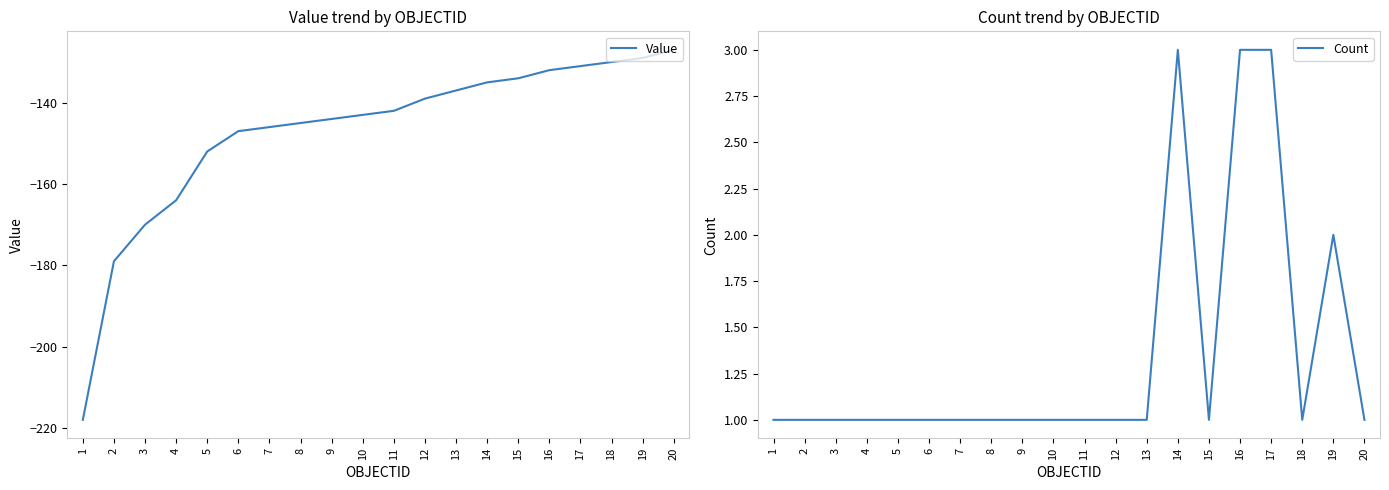

Between 6 and 10, which series saw the biggest shift?

Value